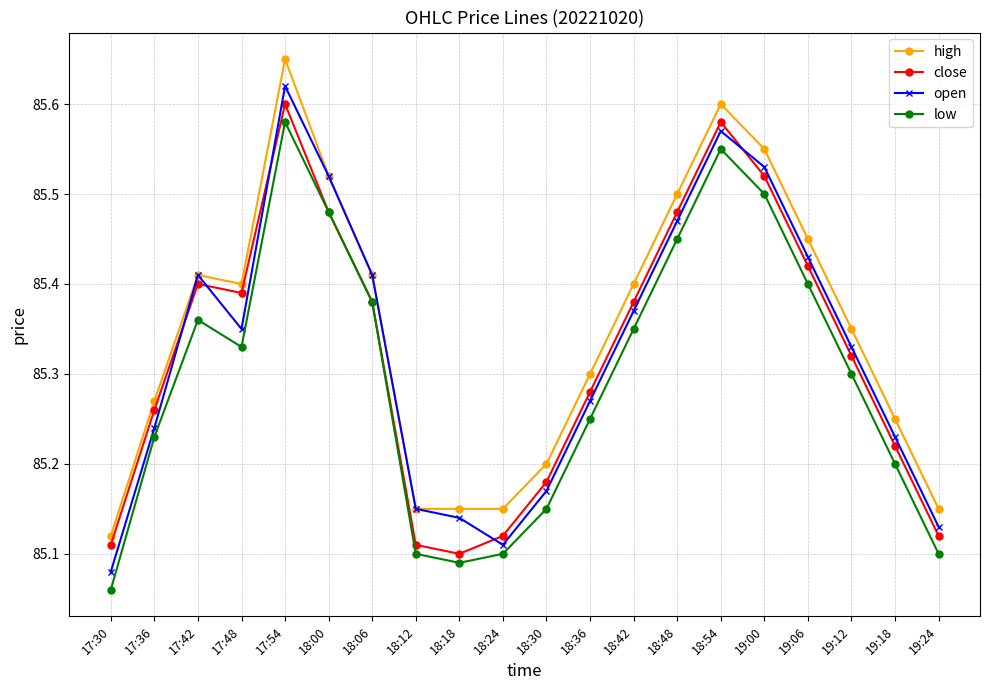

True or false: high has a value of 85.4 at 17:42.

True